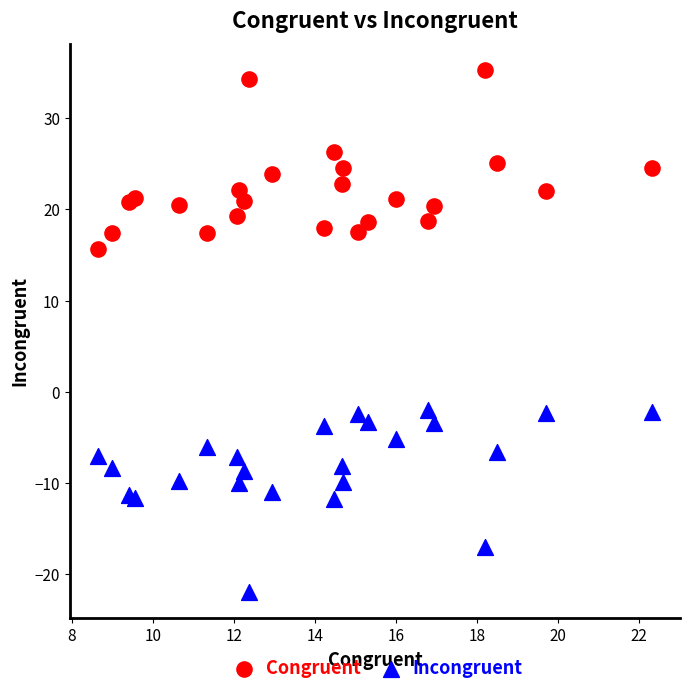

What are all the series names shown in the legend?

Congruent, Incongruent